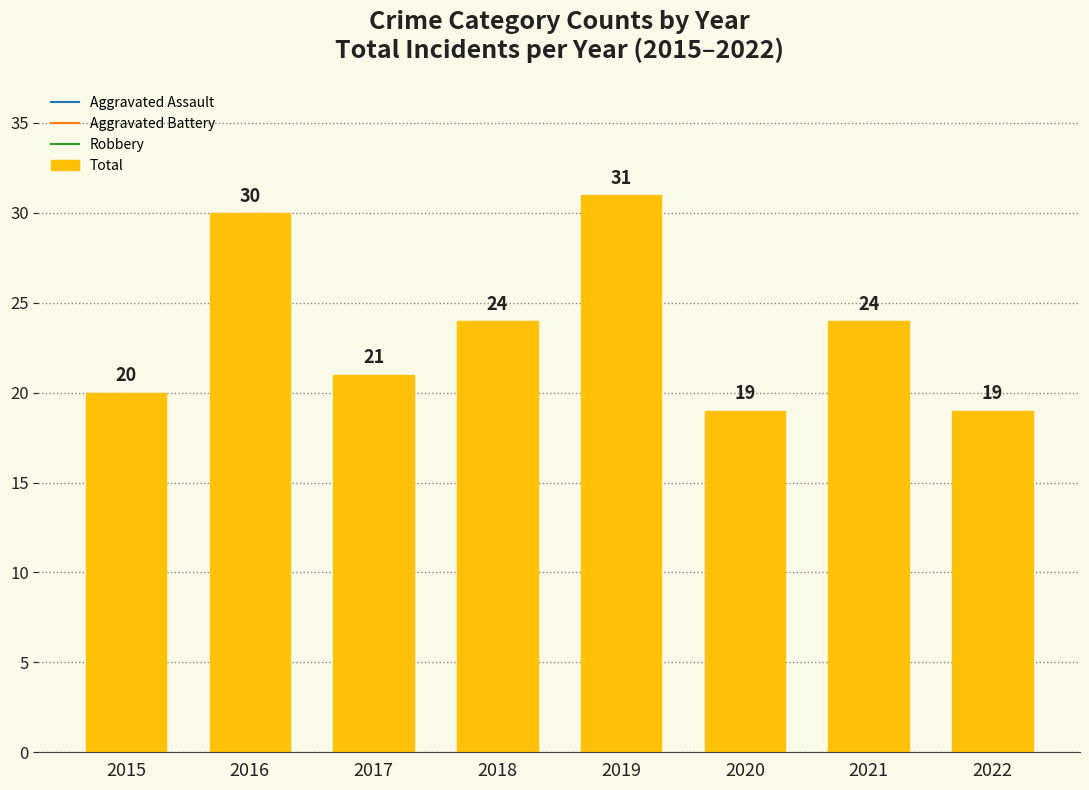

Reading right to left, what are all the values shown in this chart?

19	24	19	31	24	21	30	20